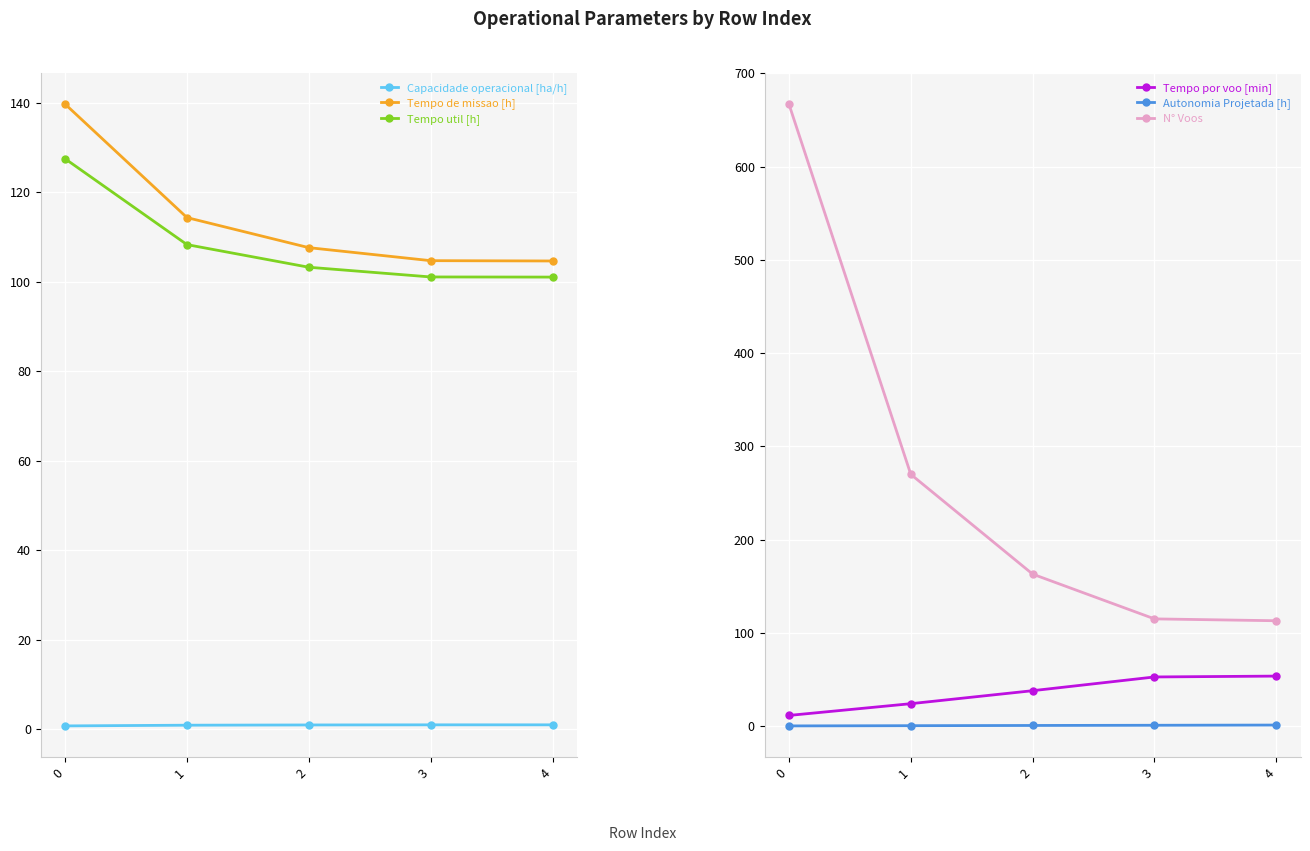

Which series has the largest range (max minus min)?

N° Voos